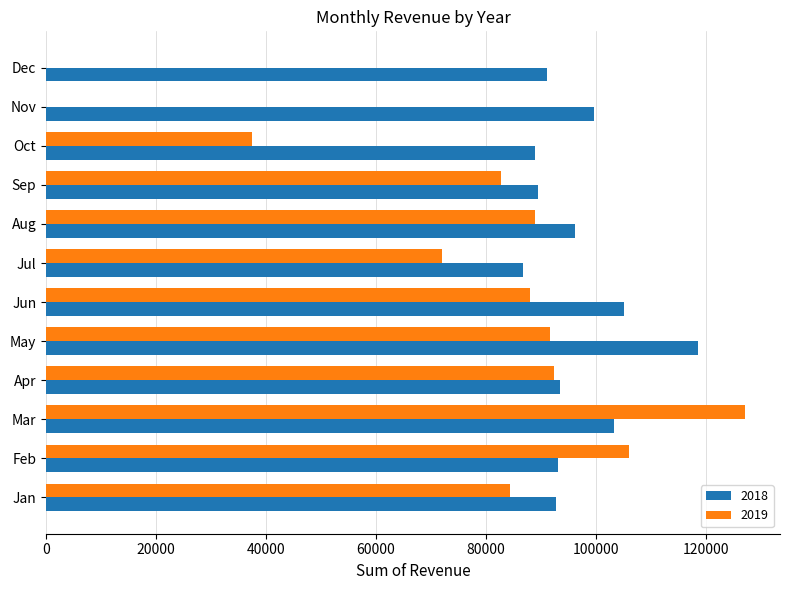

What is the sum of all 2019 values?

870440